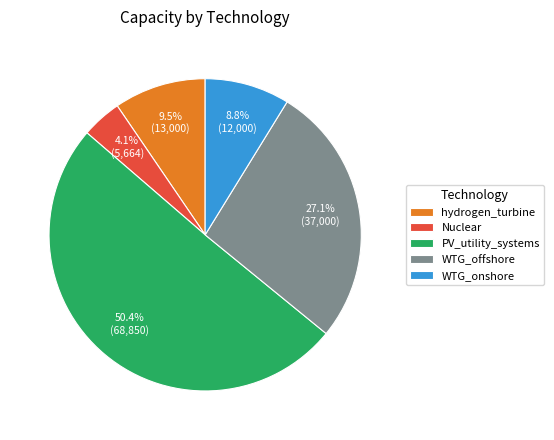

To the nearest percent, what is the difference between the Nuclear and WTG_offshore slice percentages?

23%